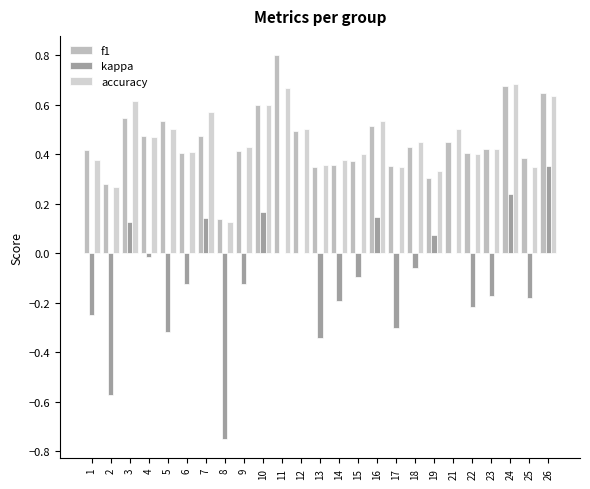

What is the total value across all series at 26?

1.6